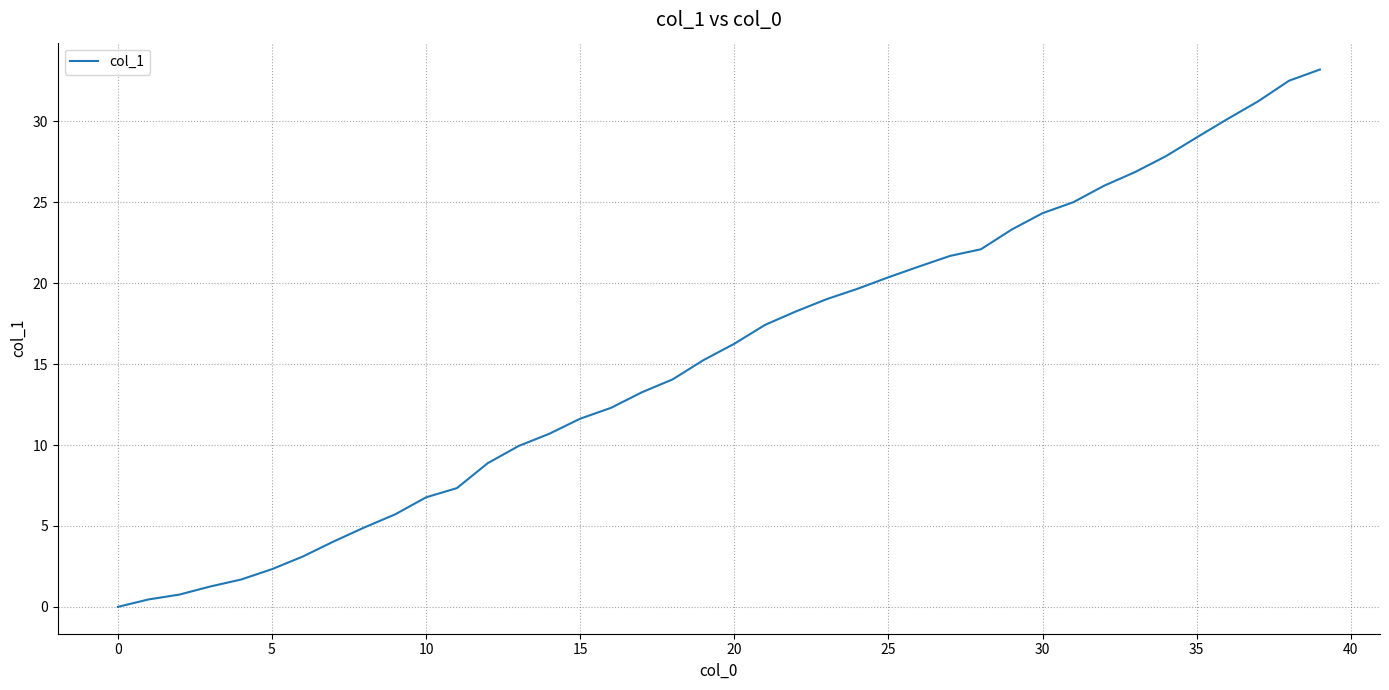

What is the difference between the maximum and minimum values?

33.2